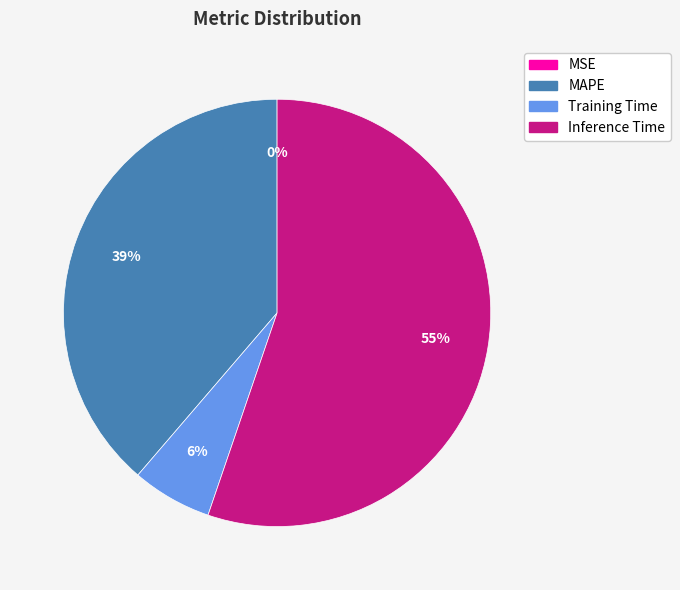

Is there a majority slice in this chart?

Yes